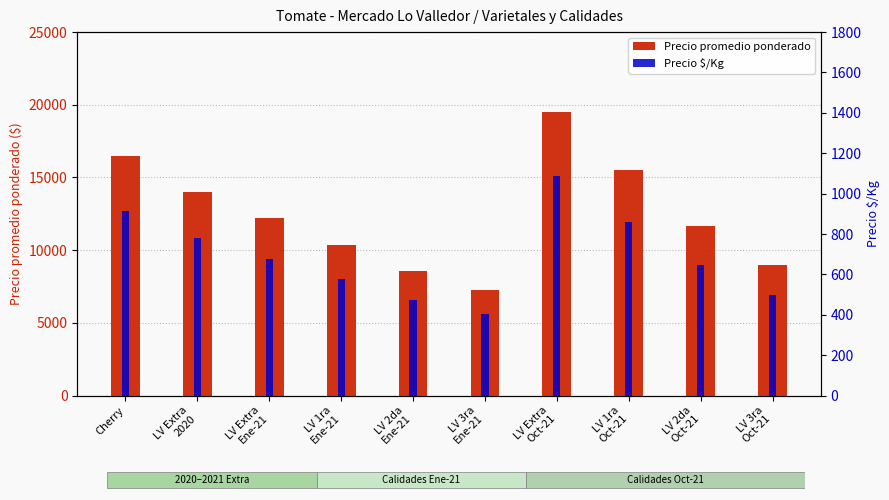

What is the difference between the maximum and second lowest values in the Precio promedio ponderado series?

10981